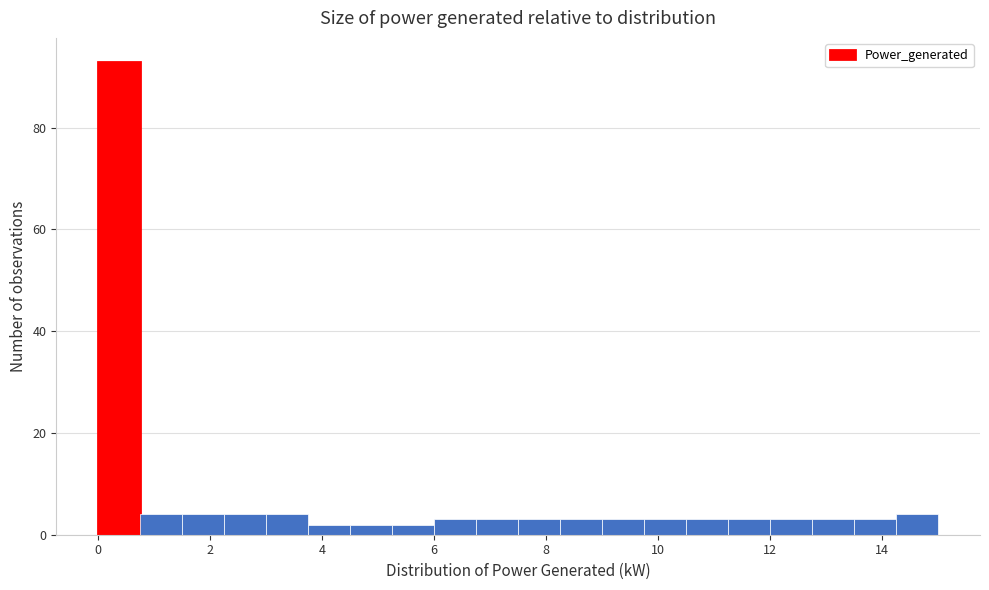

Read against the x-axis, roughly where is the centre of the tallest bar?

0.4